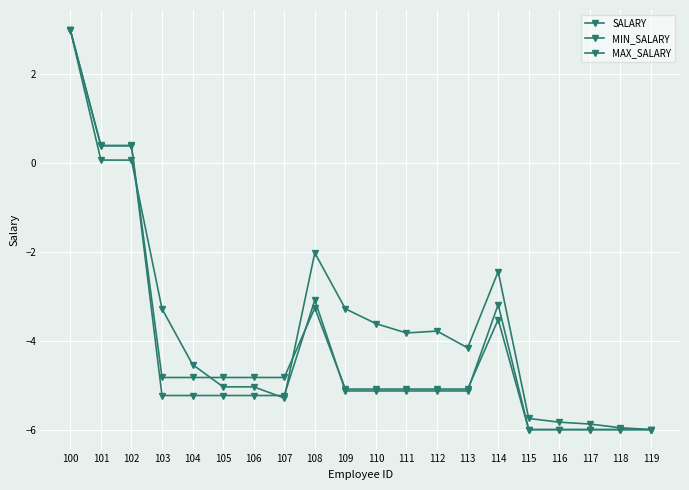

Where is the first local maximum for MIN_SALARY?

108